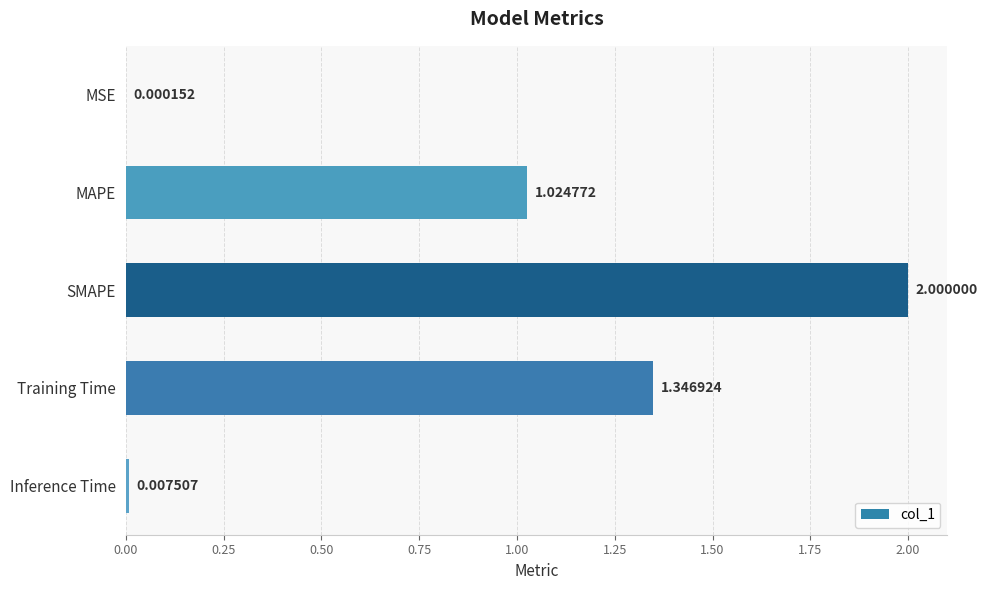

Approximately how many times larger is the value at MAPE compared to SMAPE?

0.5